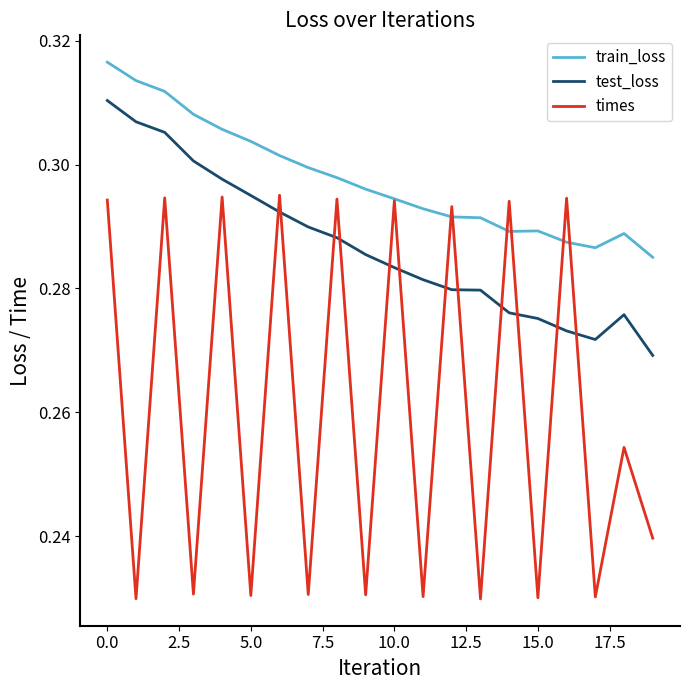

Rank the series by their average value, from lowest to highest.

times, test_loss, train_loss